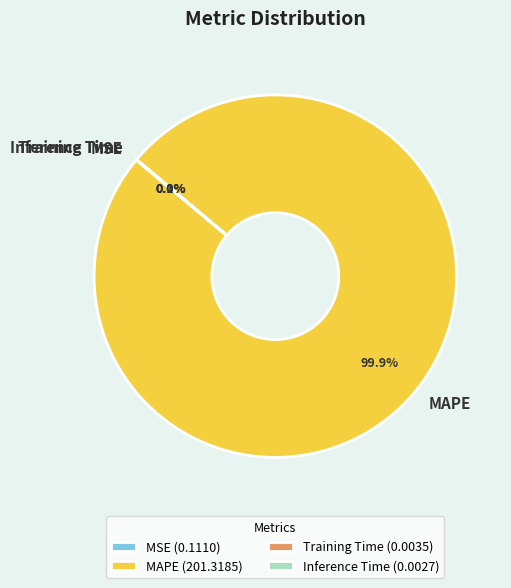

Is MAPE the majority of the pie?

Yes